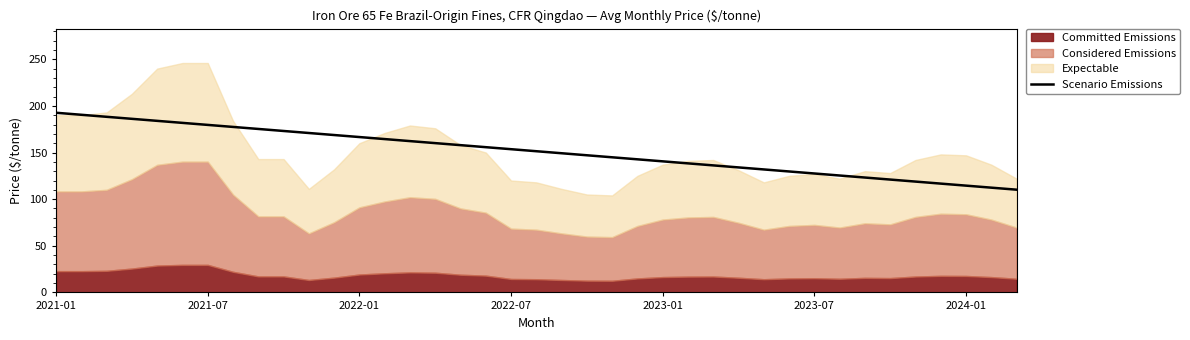

What is the ratio of the value at 9 to the value at 38?

1.6